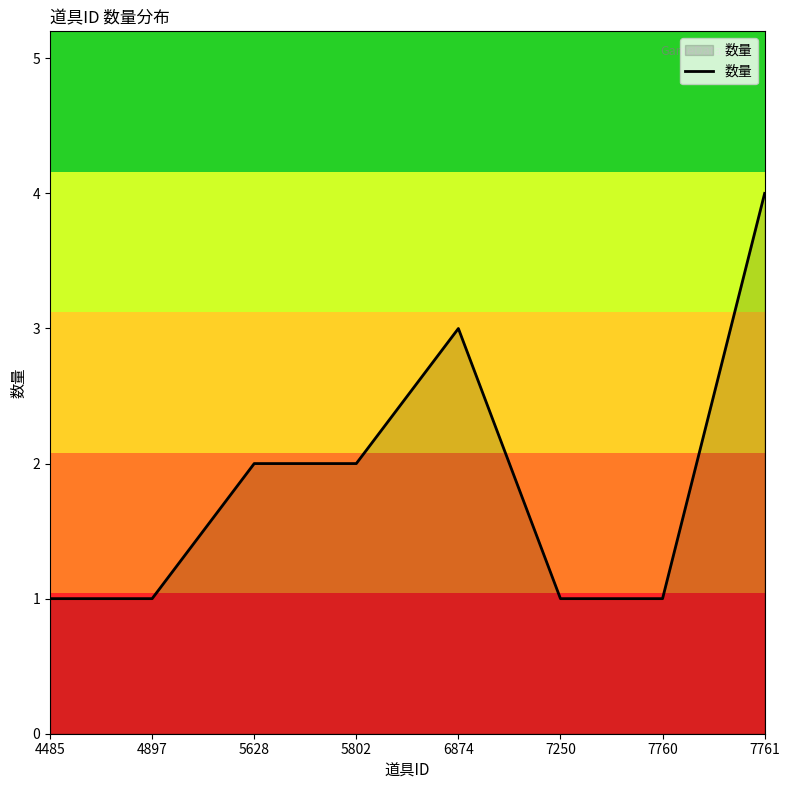

True or false: the data has more than 0 interior local peaks.

True